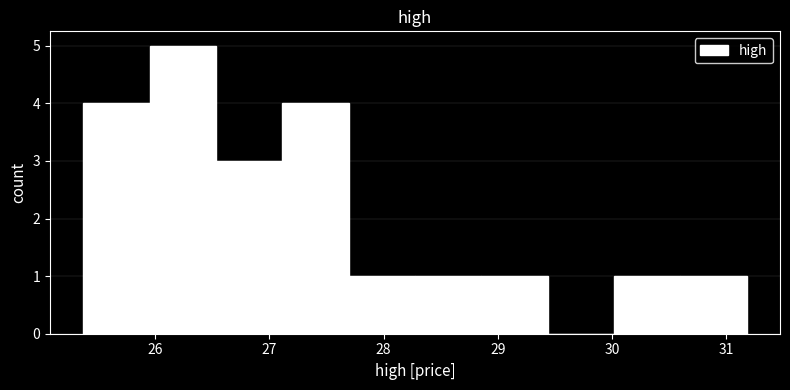

Reading left to right, list every bar in this chart as the range it spans on the x-axis followed by its height. Neither the bar edges nor the heights are printed on the chart, so give them approximately, as read against the axes.

25.4 to 26.0: 4
26.0 to 26.5: 5
26.5 to 27.1: 3
27.1 to 27.7: 4
27.7 to 28.3: 1
28.3 to 28.9: 1
28.9 to 29.4: 1
29.4 to 30.0: 0
30.0 to 30.6: 1
30.6 to 31.2: 1